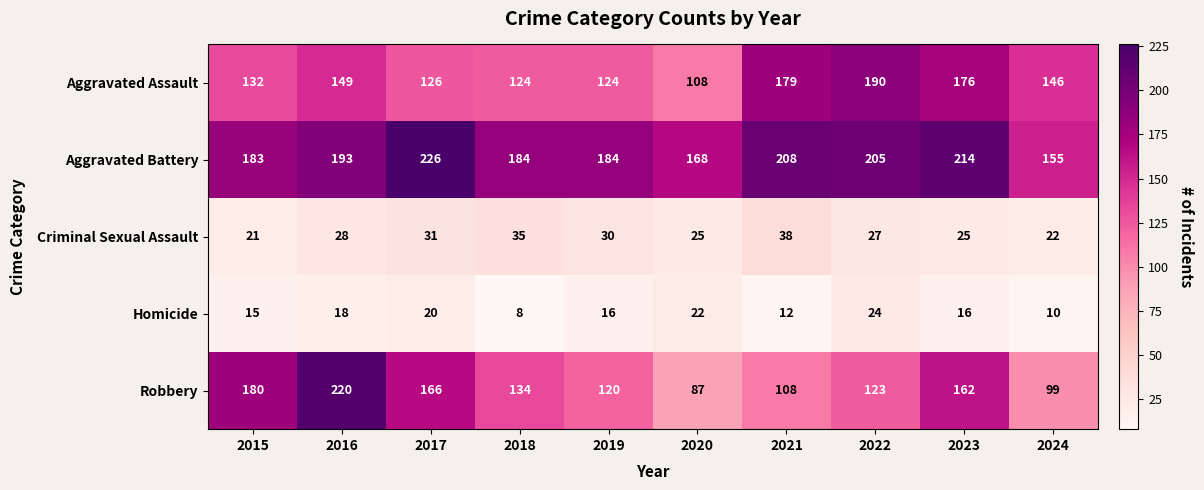

At which category does the chart reach its peak across all series?

2017